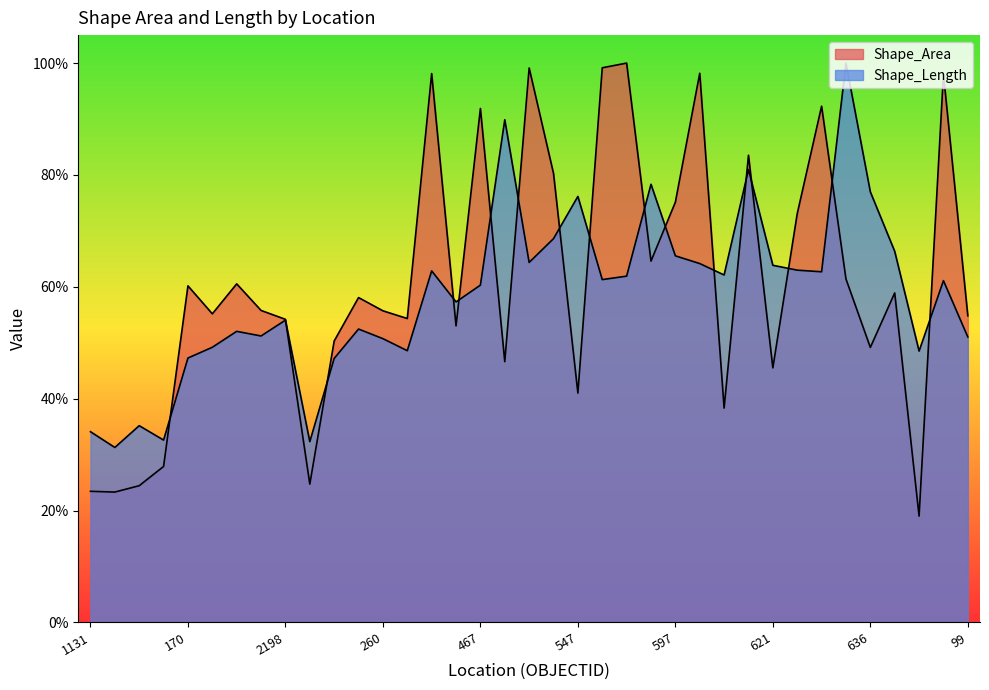

What is the label of the 34th point from the right?

1498